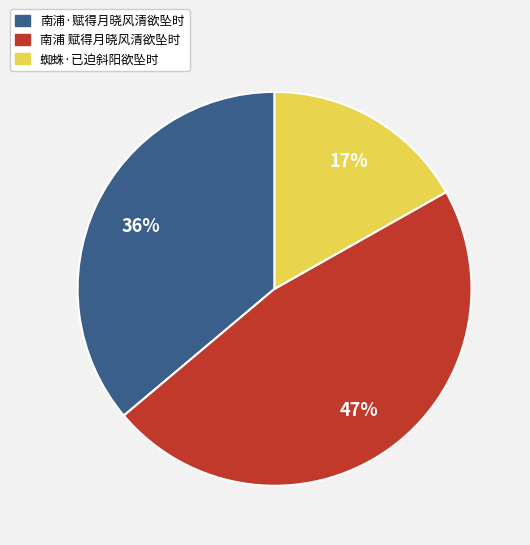

Count the number of slices in the pie.

3